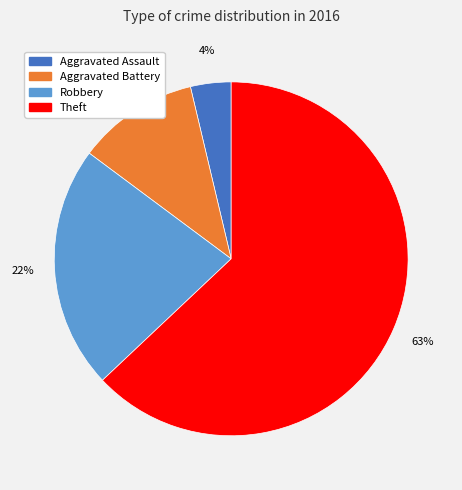

How many slices are in this pie chart?

4